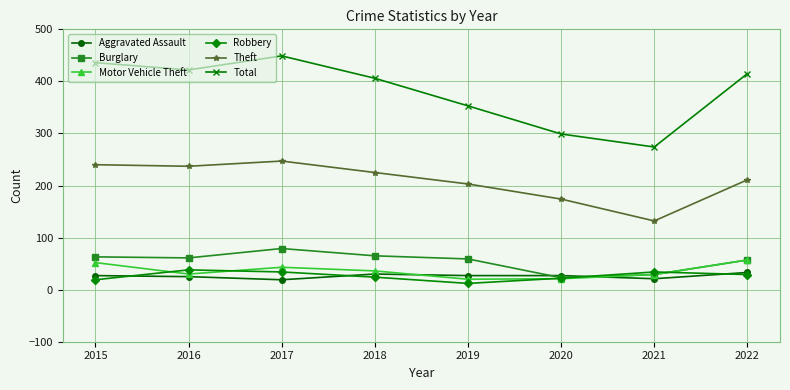

What is the total value across all series at 2016?

813